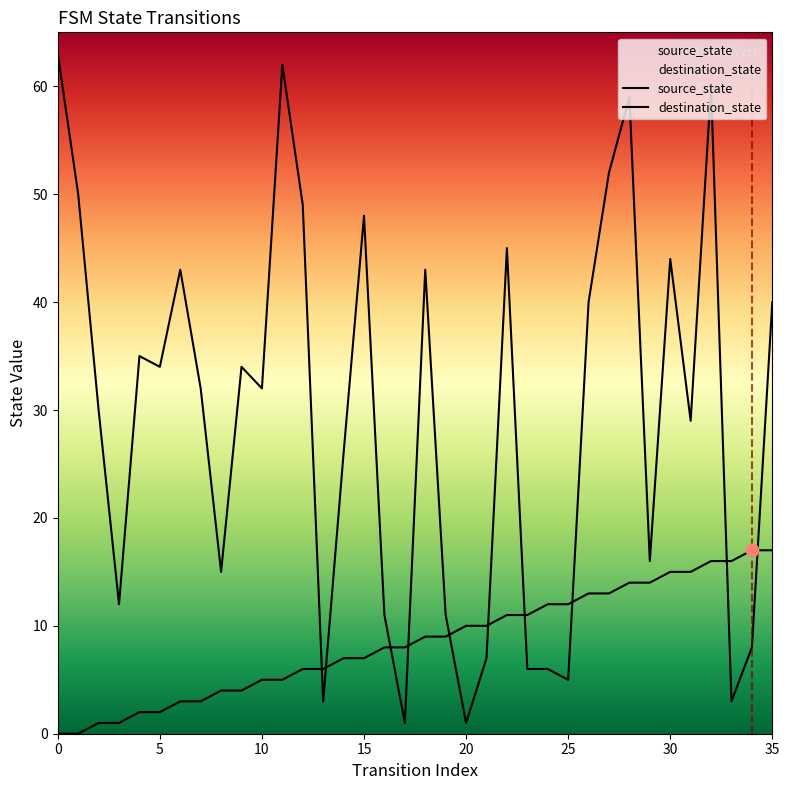

Which series reaches the minimum Y coordinate?

source_state